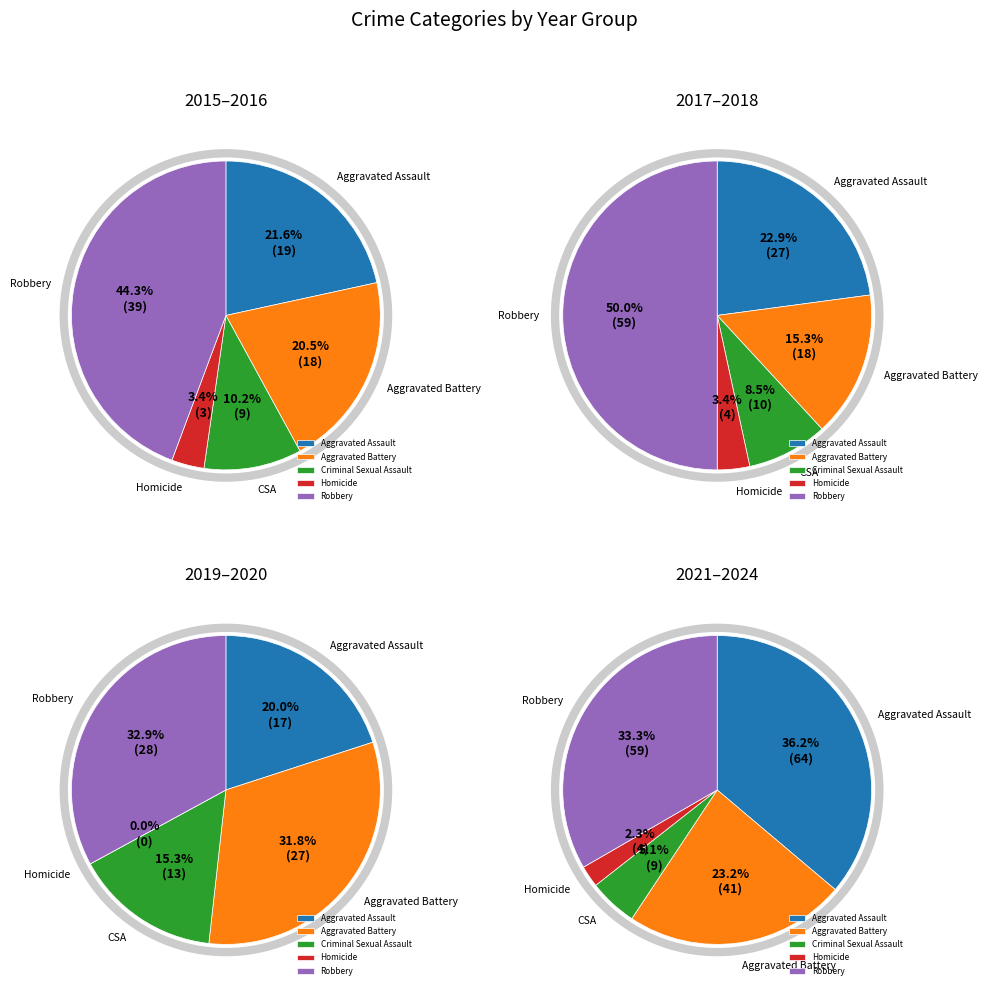

Is there any slice that represents more than half of the pie?

No